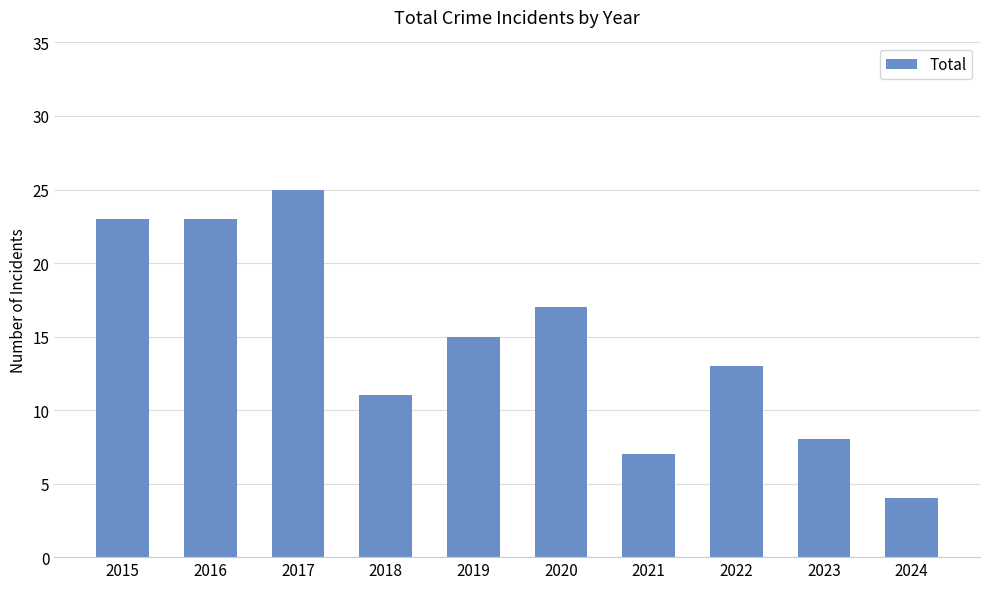

What is the value of the 9th bar from the left?

8